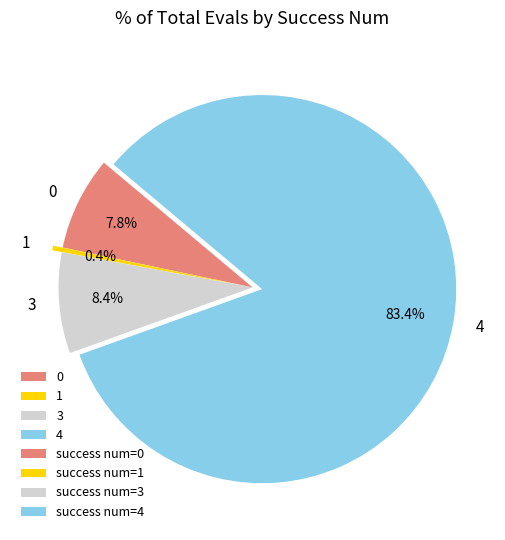

What percentage do 0 and 4 together represent?

91.2%